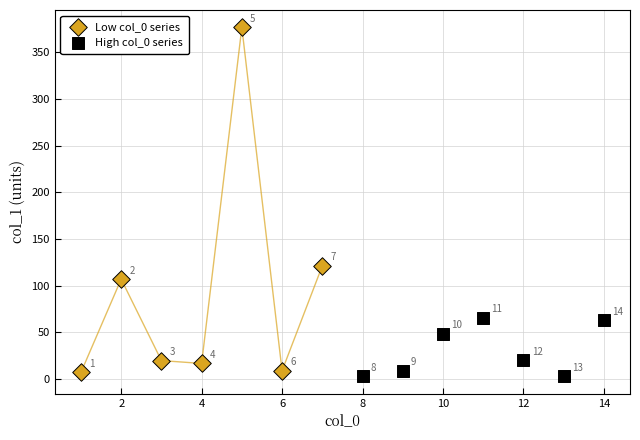

Which series contains the lowest Y value?

High col_0 series